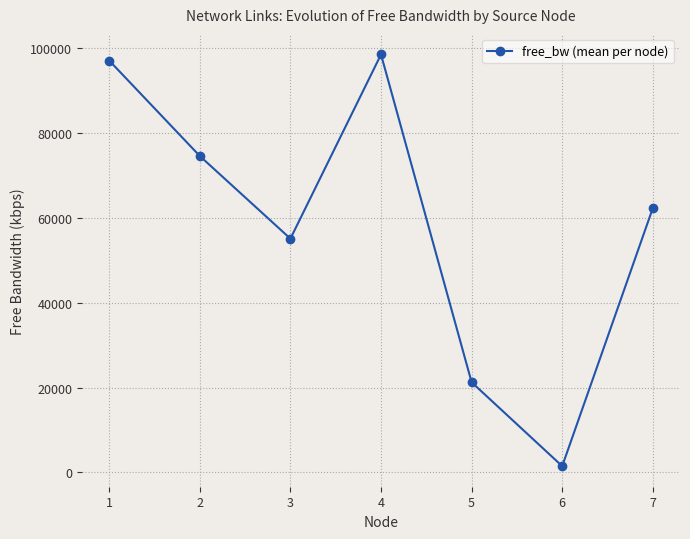

Reading right to left, list all the values displayed in this chart.

7=62279.3	6=1497.3	5=21257.2	4=98475.2	3=55080.6	2=74557.1	1=97037.9